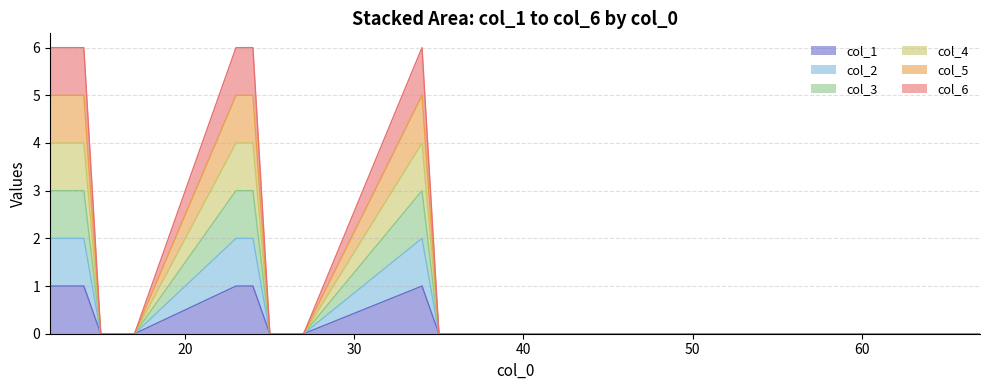

At which category is the sum across all series the highest?

12